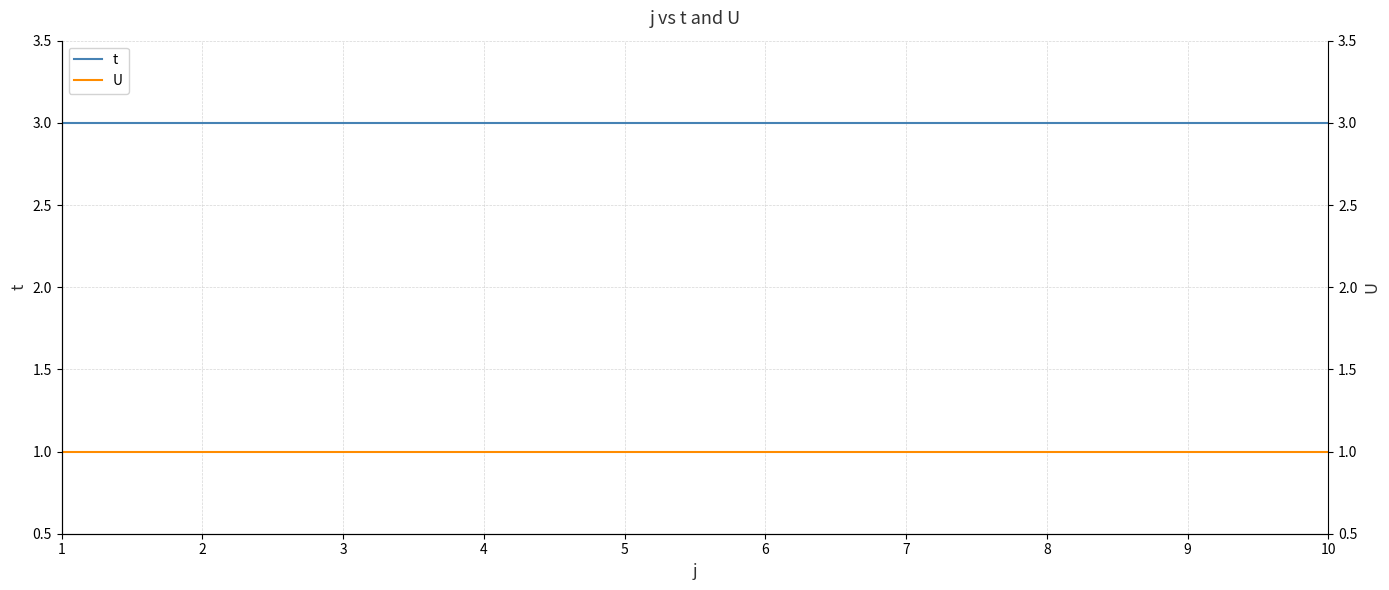

List the series in order of their overall mean, lowest first.

U, t